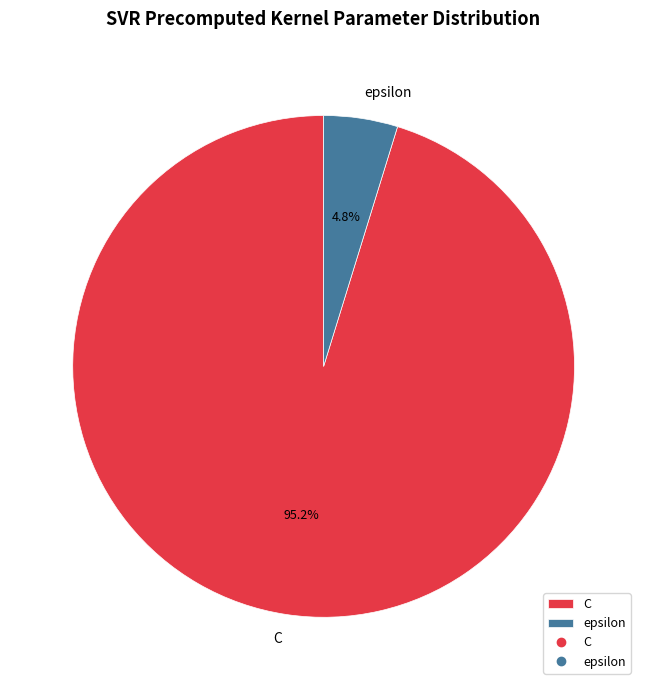

Which slice is the smallest?

epsilon